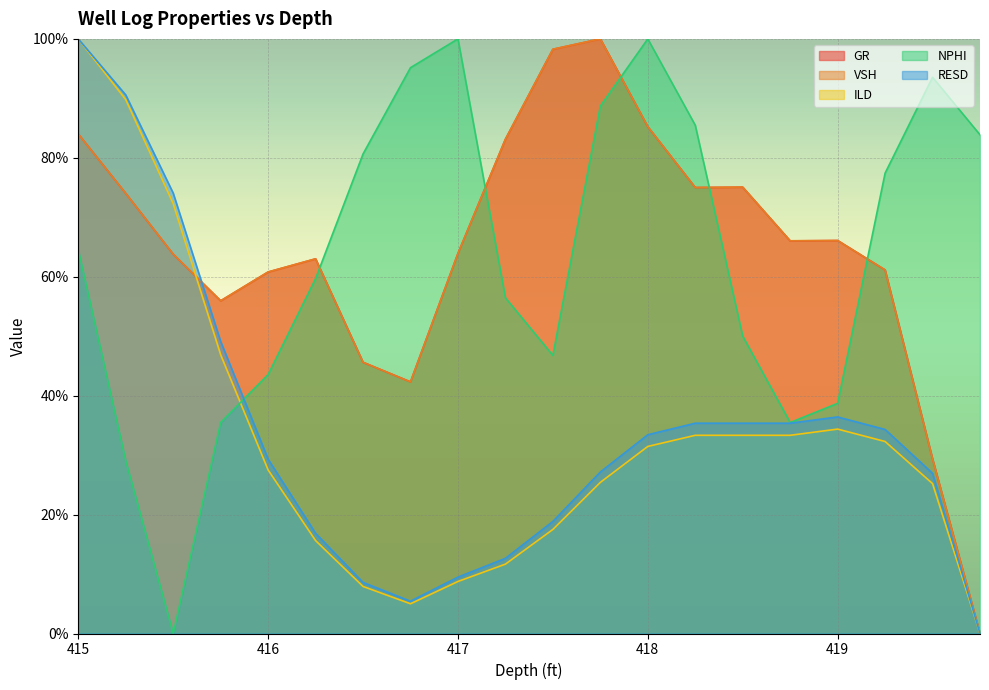

True or false: GR has more than 1 interior local peaks.

True